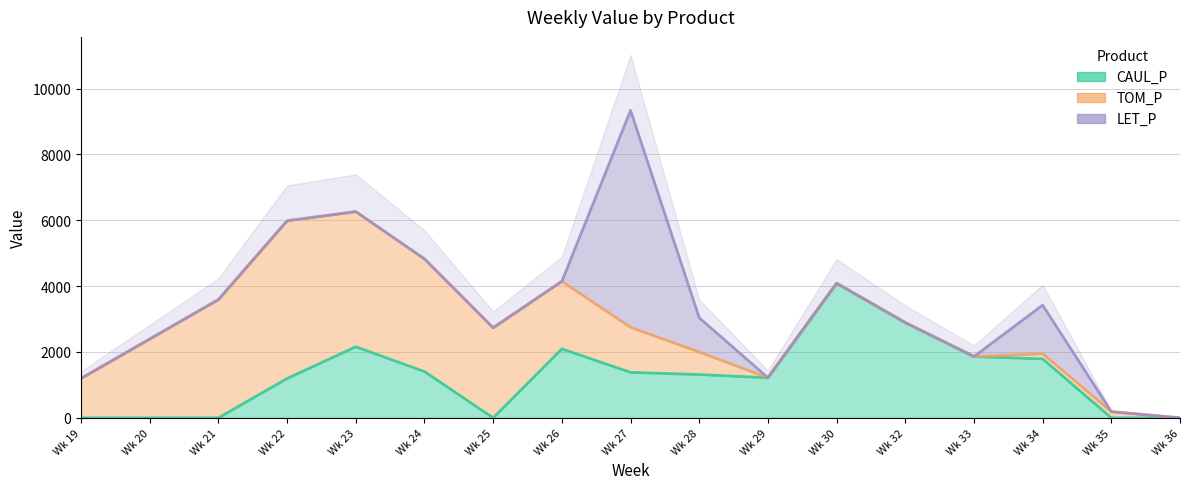

Where do LET_P and TOM_P first cross each other?

26 and 27